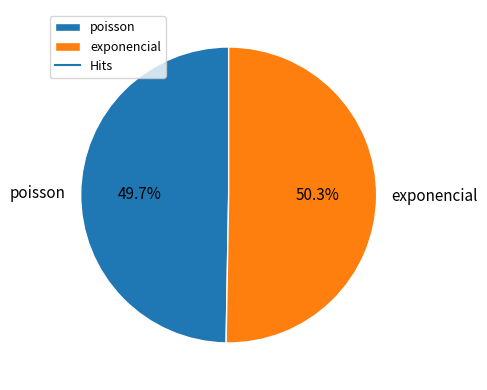

Which category has the smallest portion of the pie?

poisson